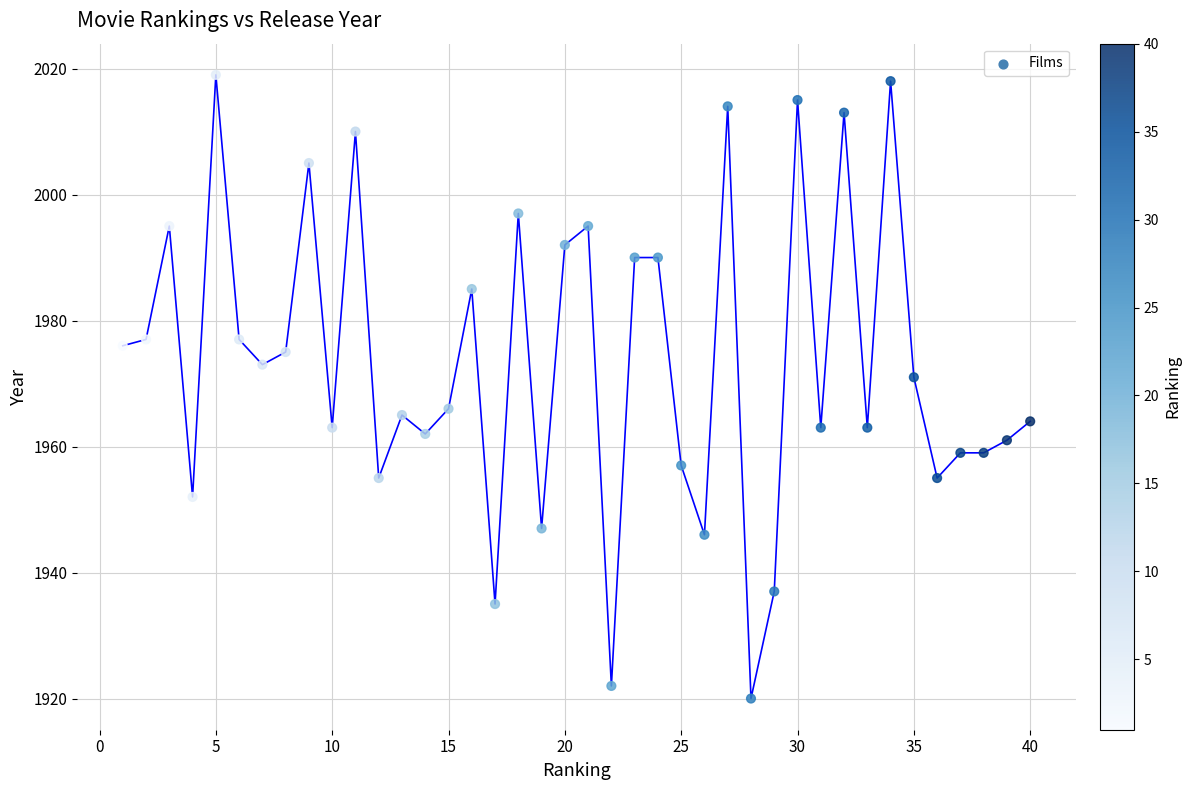

What is the range of Y values (max minus min)?

99